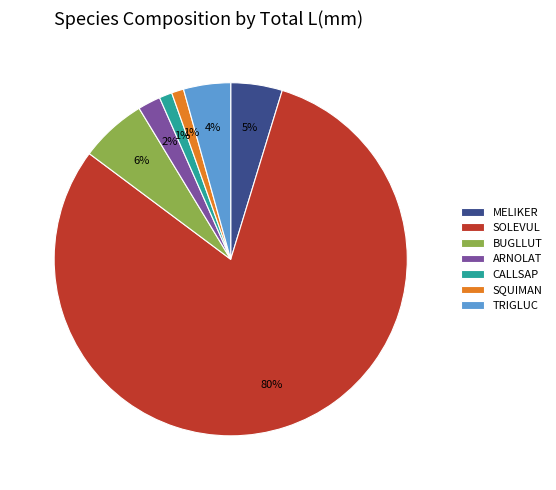

Approximately how many times larger is the value at SQUIMAN compared to ARNOLAT?

0.5